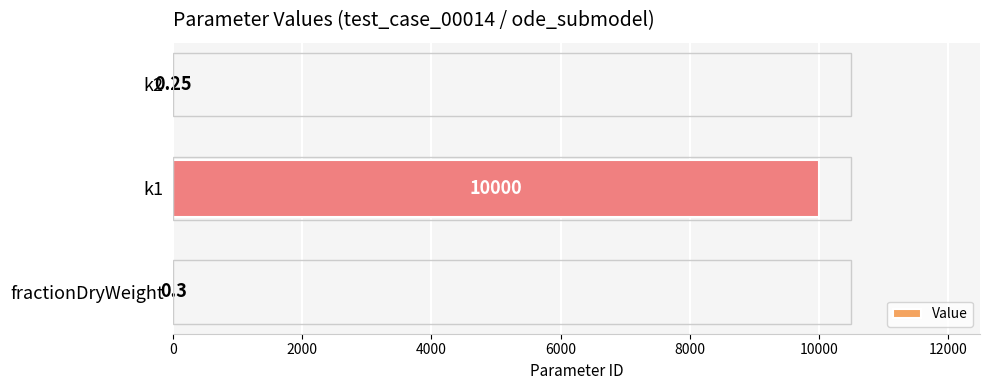

Which has a higher value, k2 or fractionDryWeight?

fractionDryWeight